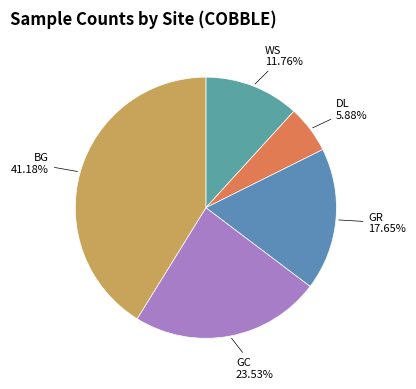

Count the number of slices in the pie.

5